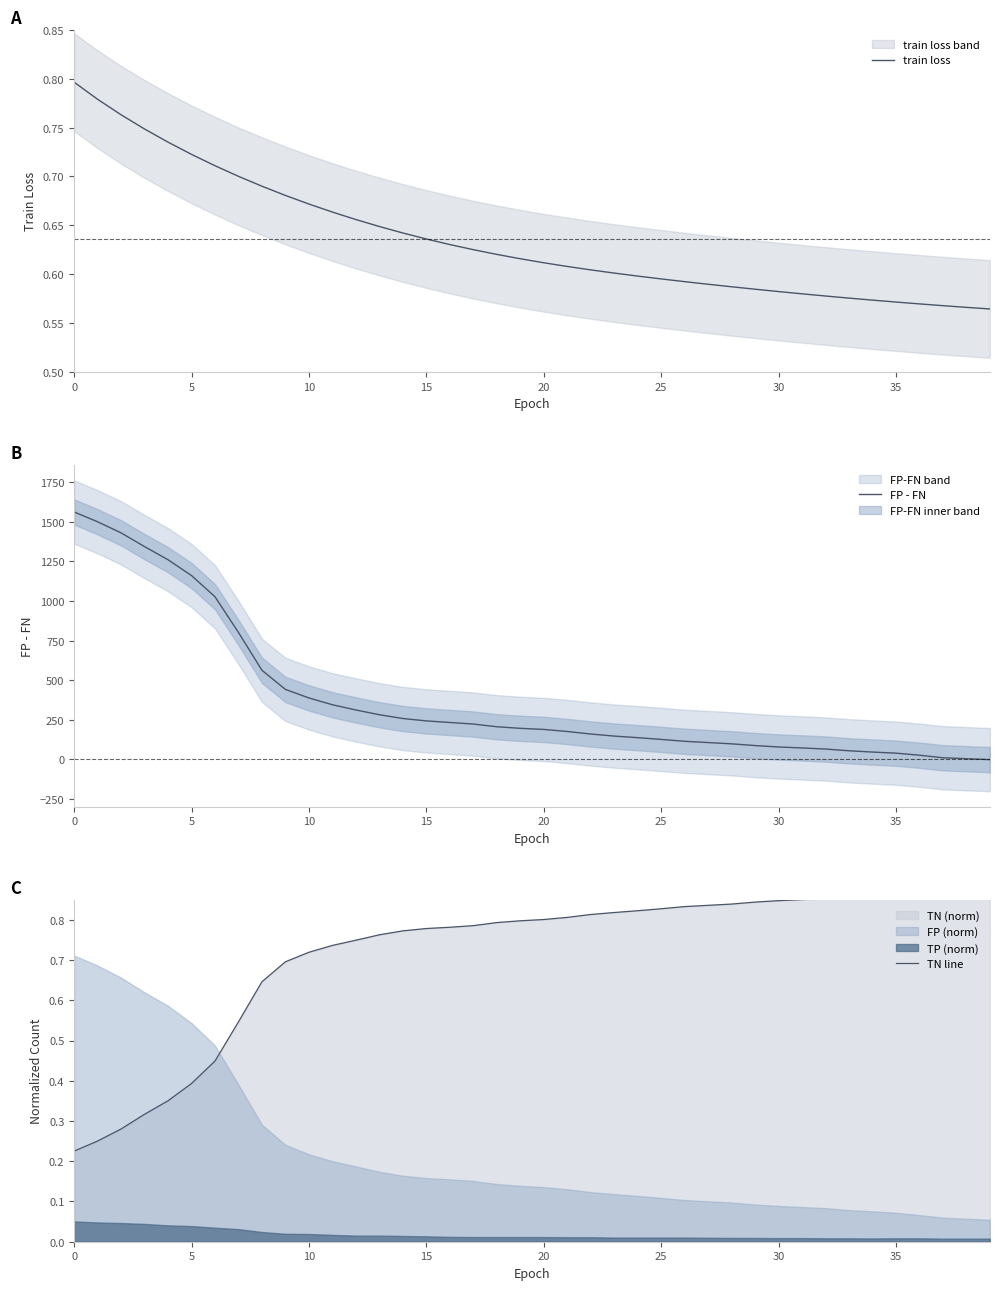

Which label corresponds to the smallest value in the chart?

39